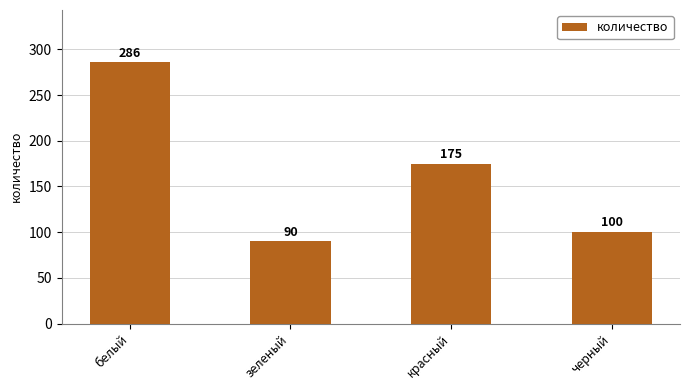

List the labels in order of value, largest first.

белый, красный, черный, зеленый